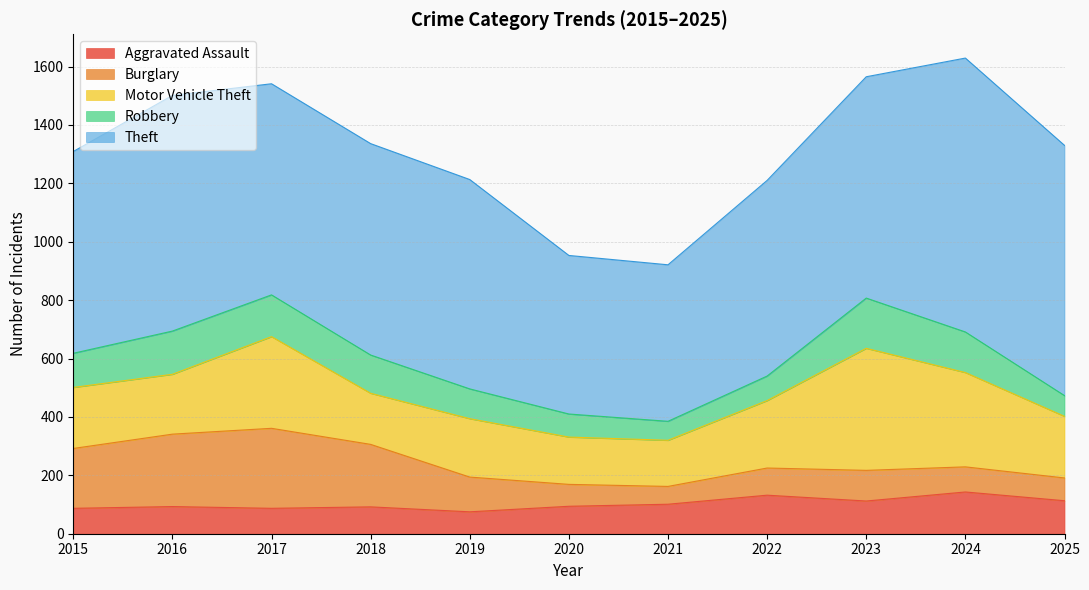

Reading right to left, list all the values displayed in this chart.

Aggravated Assault: 113	143	112	132	101	94	75	92	87	93	87
Burglary: 78	86	105	93	61	75	119	214	274	248	205
Motor Vehicle Theft: 211	323	418	231	158	162	200	175	314	205	209
Robbery: 71	139	172	84	65	79	102	131	143	148	117
Theft: 857	938	758	670	536	543	717	724	723	807	691